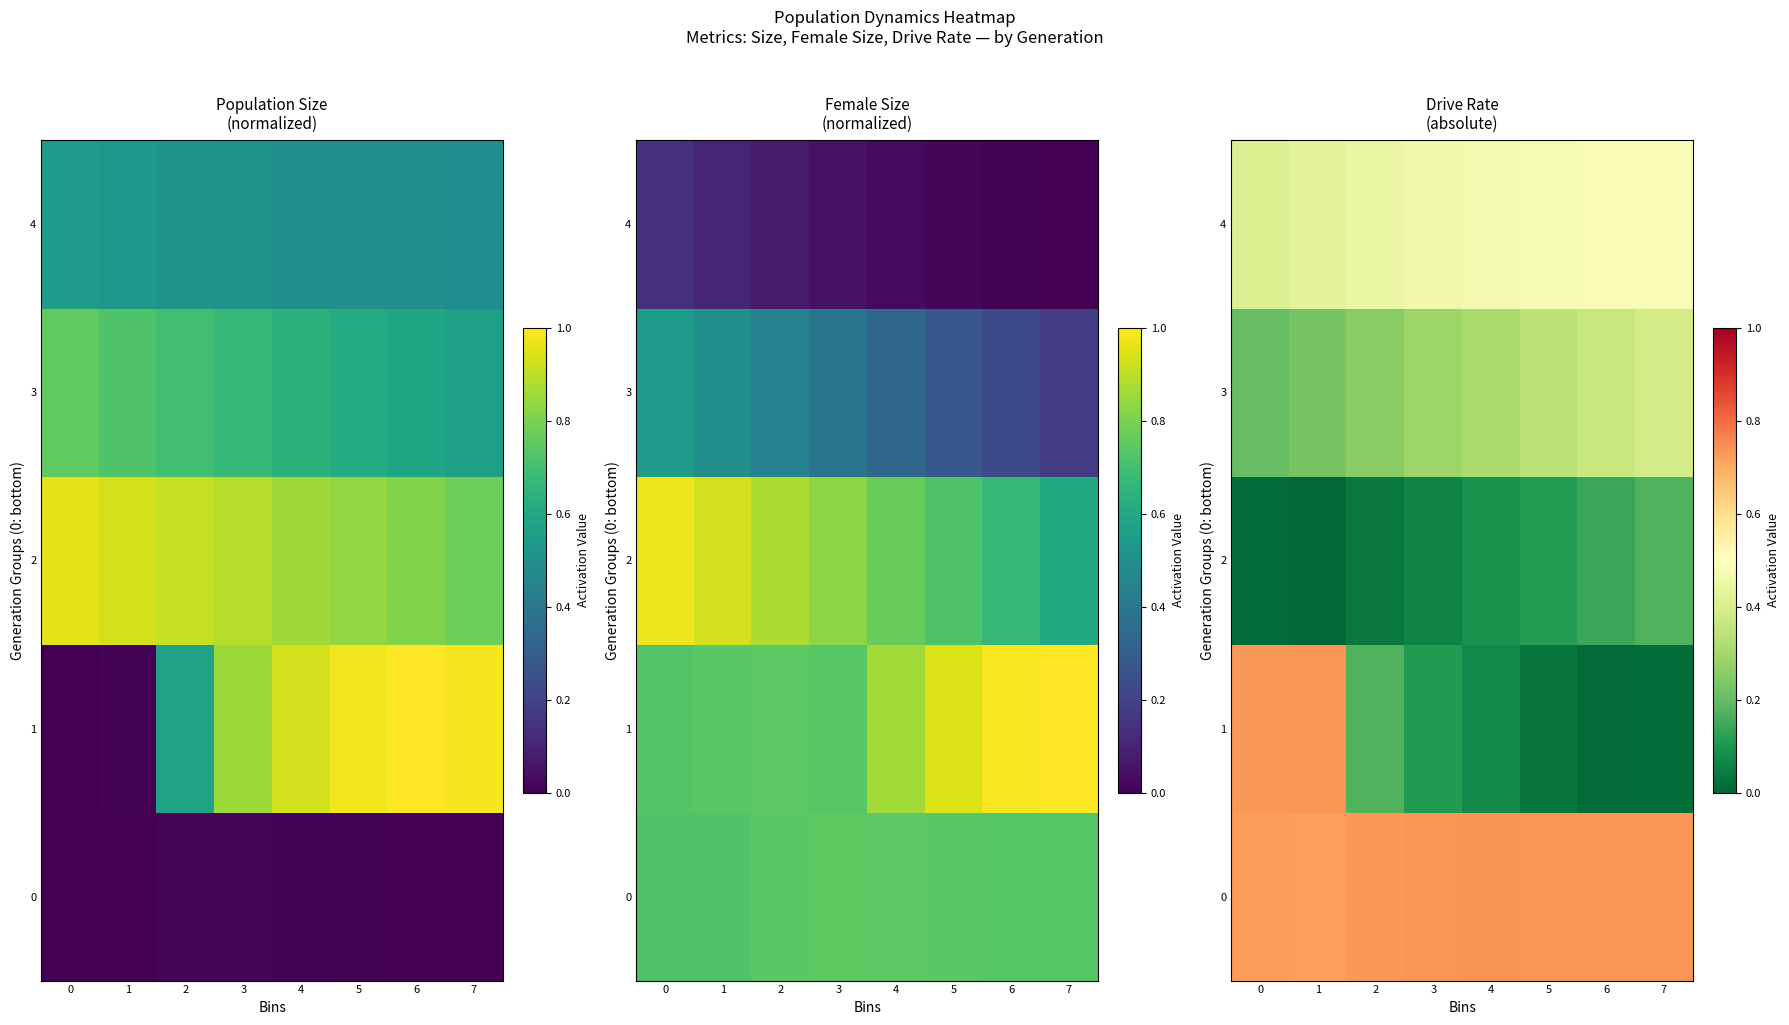

Which series has the largest range (max minus min)?

1